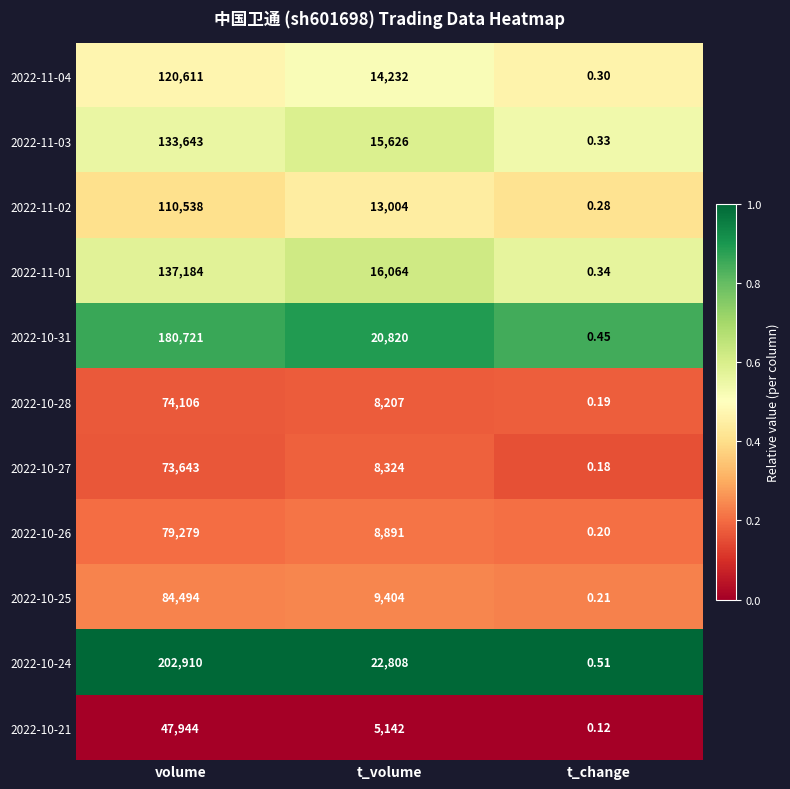

At which category does the chart reach its minimum across all series?

t_change